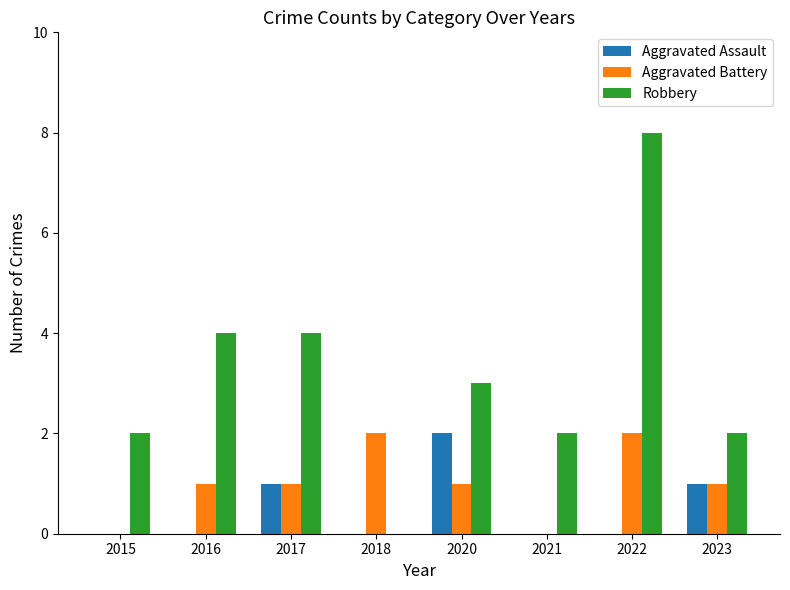

What value does the Robbery series have at 2022?

8